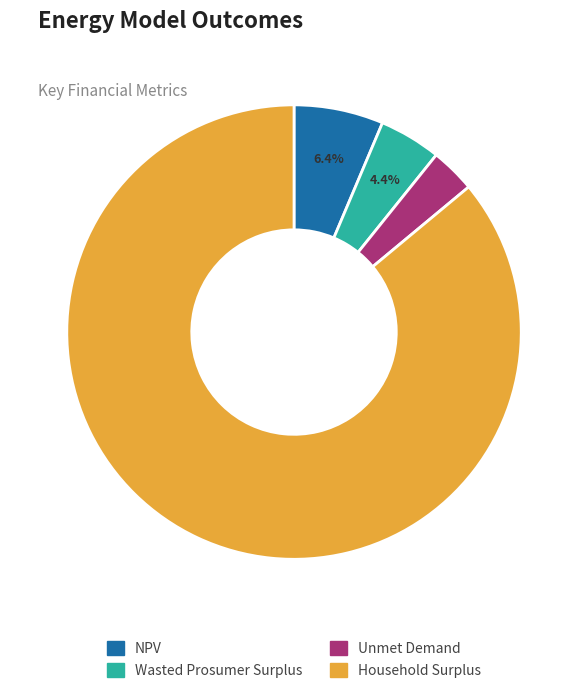

What portion of the pie excludes Wasted Prosumer Surplus?

95.6%